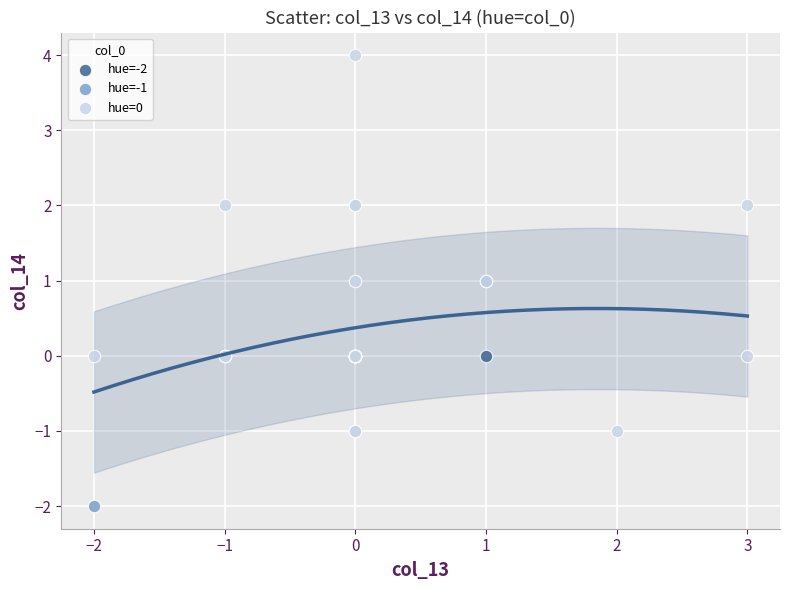

What are all the series names shown in the legend?

hue=-2, hue=-1, hue=0